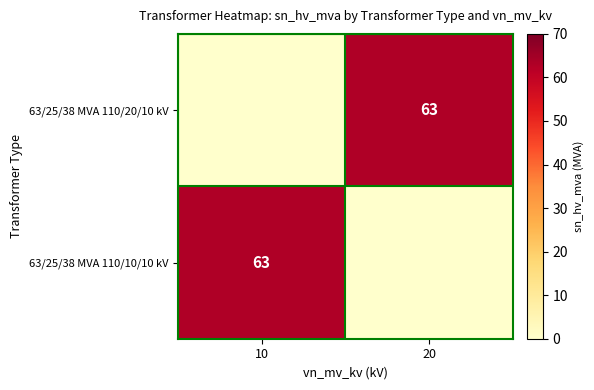

The 63/25/38 MVA 110/20/10 kV series shows 106 at 20. True or false?

False